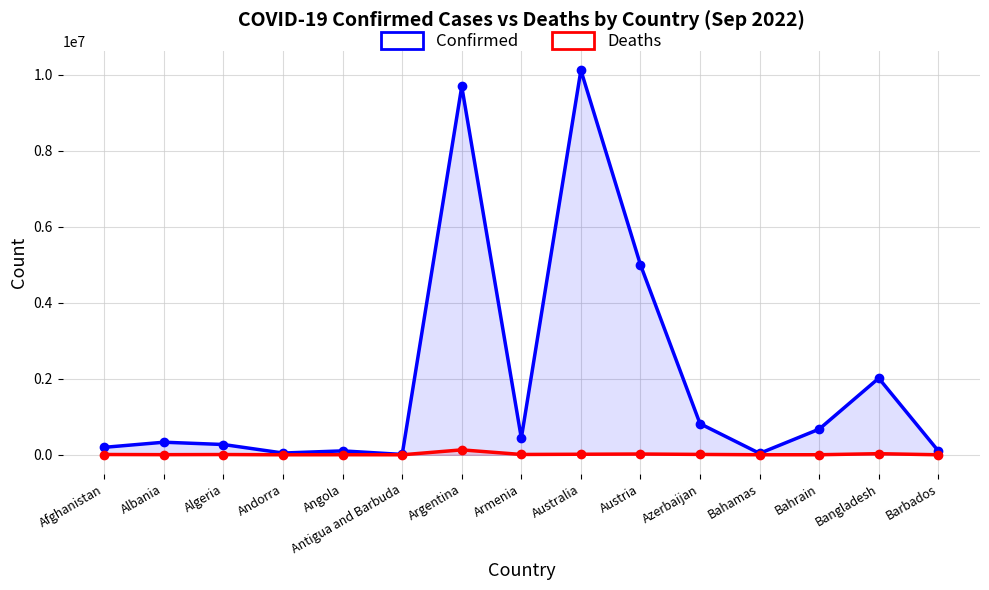

Reading left to right, transcribe all the data shown in this chart.

Confirmed: Afghanistan=196870	Albania=331384	Algeria=270584	Andorra=46147	Angola=103131	Antigua and Barbuda=9008	Argentina=9697763	Armenia=439302	Australia=10124671	Austria=5002850	Azerbaijan=818890	Bahamas=37171	Bahrain=675205	Bangladesh=2016583	Barbados=102068
Deaths: Afghanistan=7792	Albania=3586	Algeria=6879	Andorra=155	Angola=1917	Antigua and Barbuda=145	Argentina=129830	Armenia=8669	Australia=14475	Austria=20661	Azerbaijan=9876	Bahamas=830	Bahrain=1518	Bangladesh=29337	Barbados=559